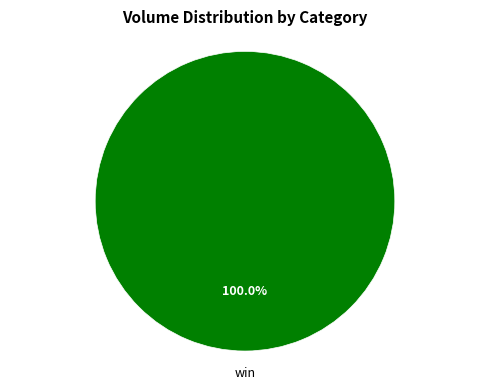

Is there a majority slice in this chart?

Yes